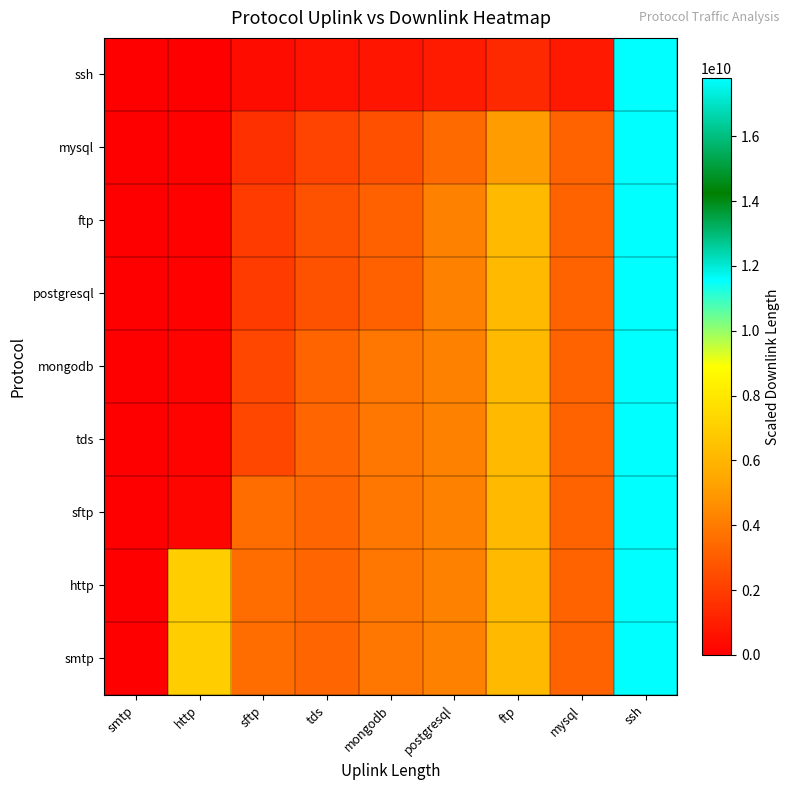

How many series are shown in this chart?

9